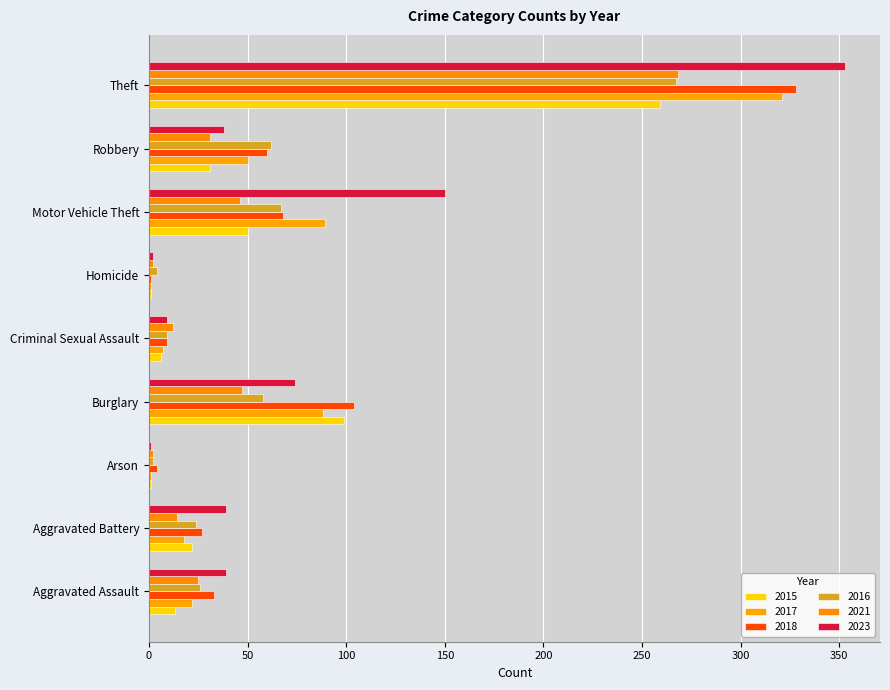

What position from the right is Aggravated Assault?

9